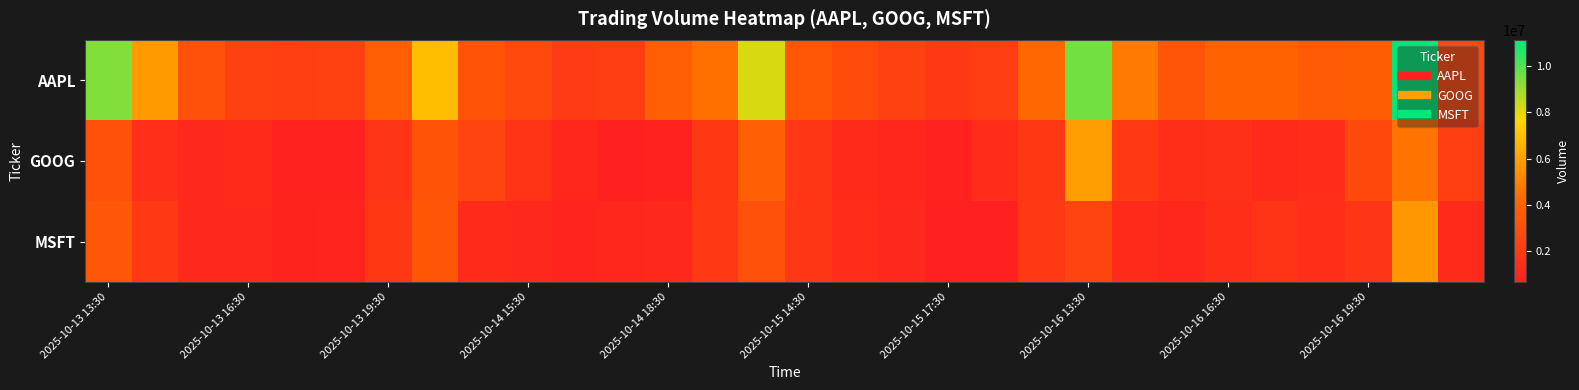

How many series are shown in this chart?

3